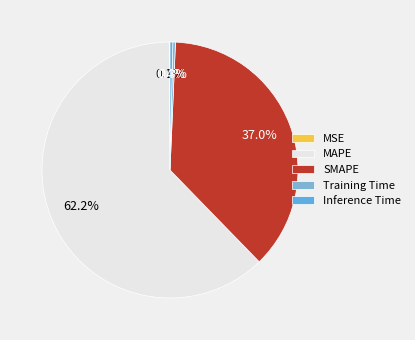

Is Inference Time the majority of the pie?

No